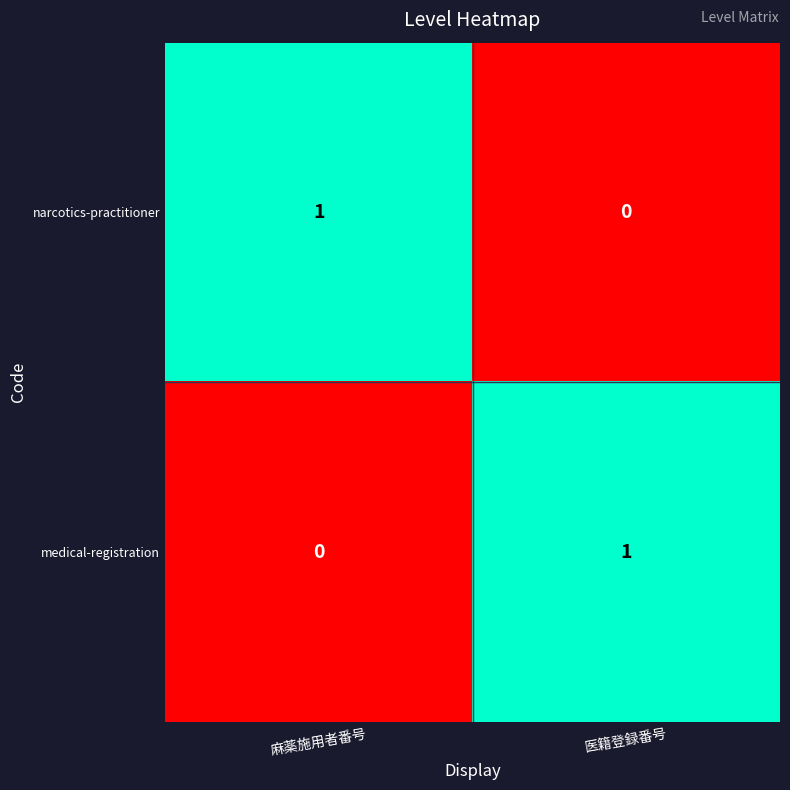

Reading left to right, what are all the values shown in this chart?

narcotics-practitioner: 1	0
medical-registration: 0	1